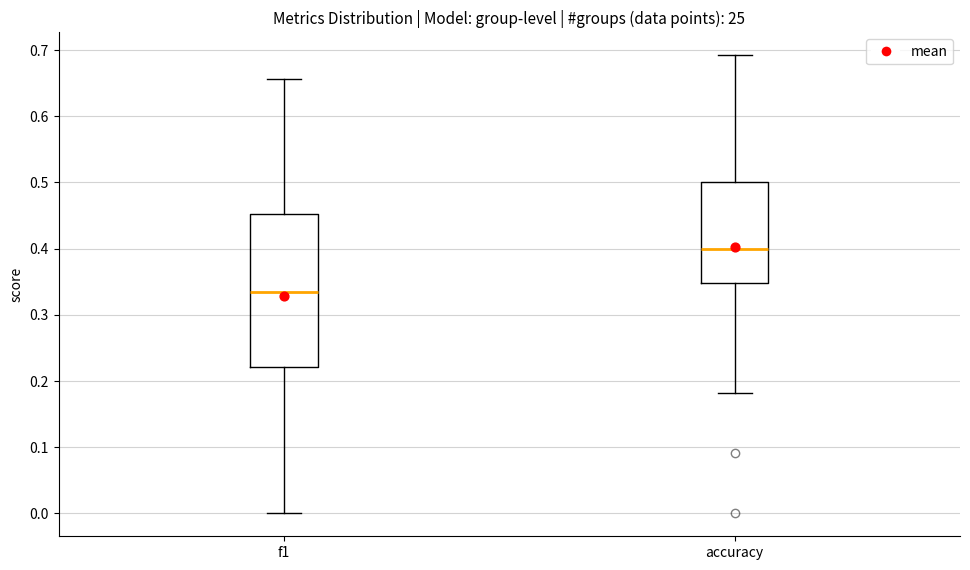

Comparing the boxes themselves (not the whiskers), which one is the tallest?

f1